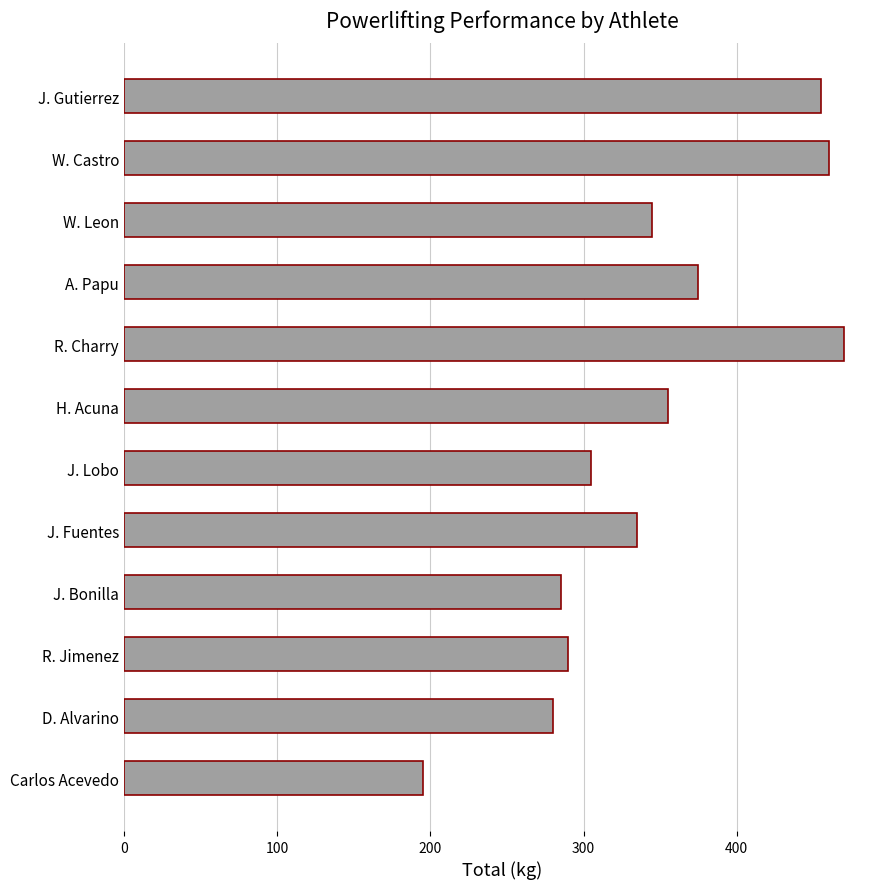

List the labels in order of value, smallest first.

Carlos Acevedo, D. Alvarino, J. Bonilla, R. Jimenez, J. Lobo, J. Fuentes, W. Leon, H. Acuna, A. Papu, J. Gutierrez, W. Castro, R. Charry